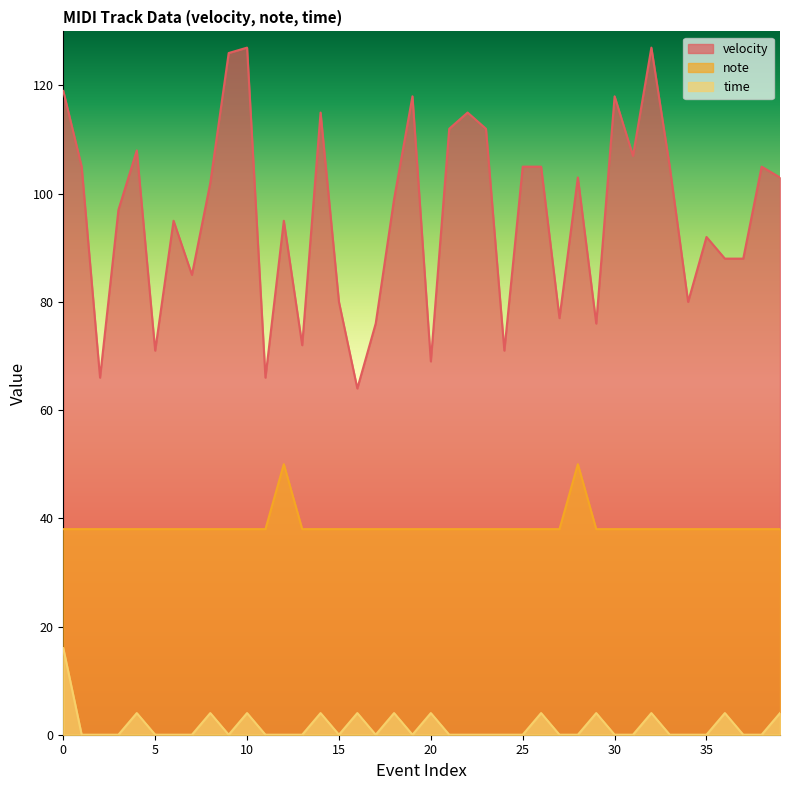

List the series in order of their overall mean, highest first.

velocity, note, time